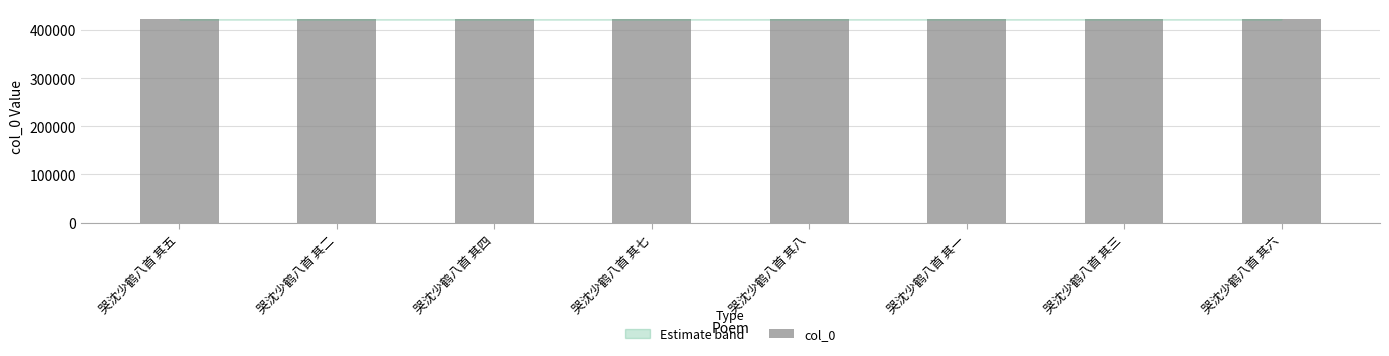

Approximately how many times larger is the value at 哭沈少鹤八首 其五 compared to 哭沈少鹤八首 其一?

1.0